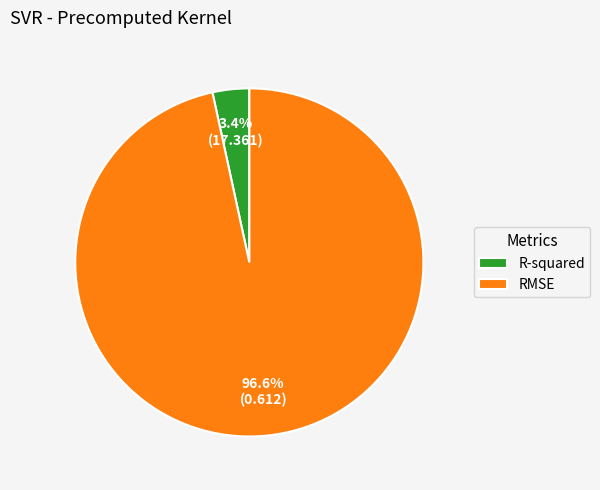

Which has a higher value, R-squared or RMSE?

RMSE